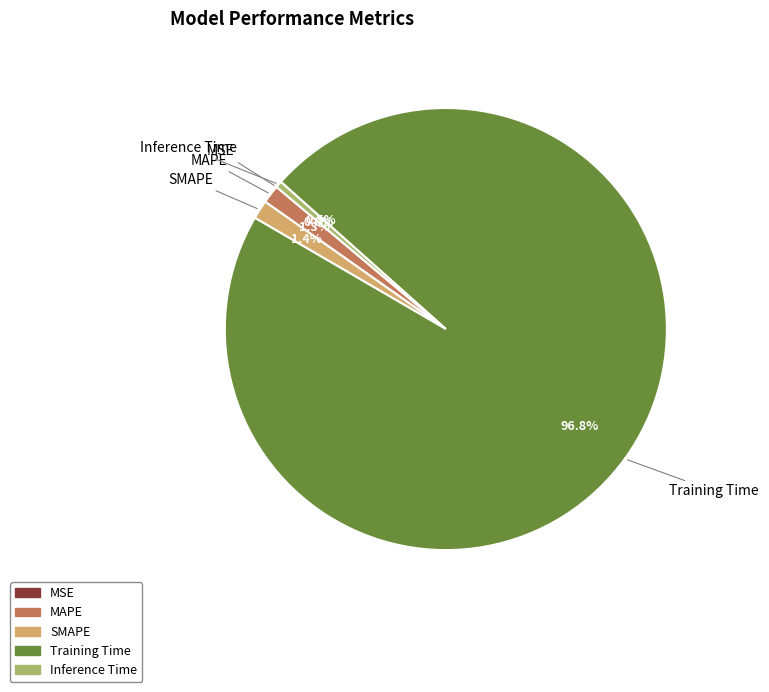

To the nearest percent, what is the average slice percentage?

20%